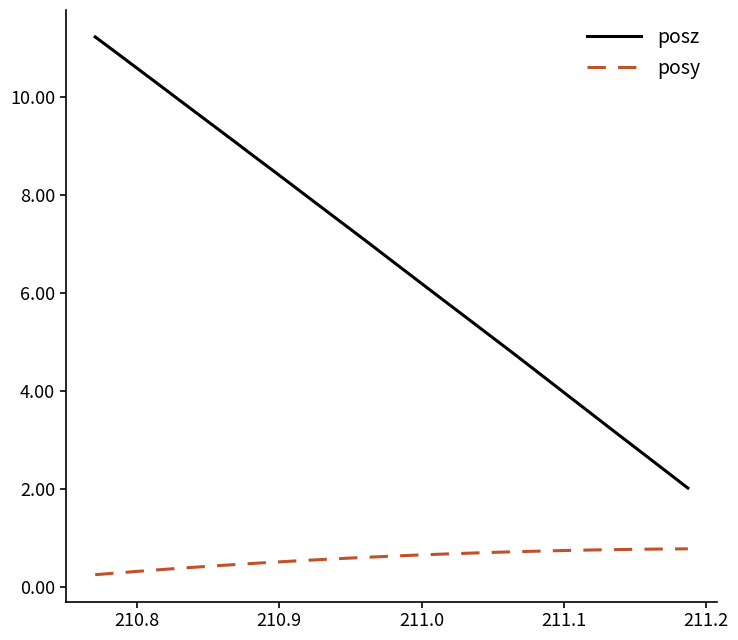

True or false: posz and posy cross at least once.

False